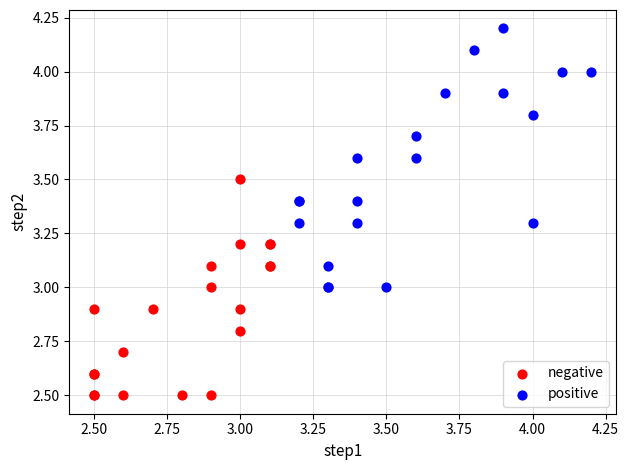

Which series has the largest Y range (max minus min)?

positive